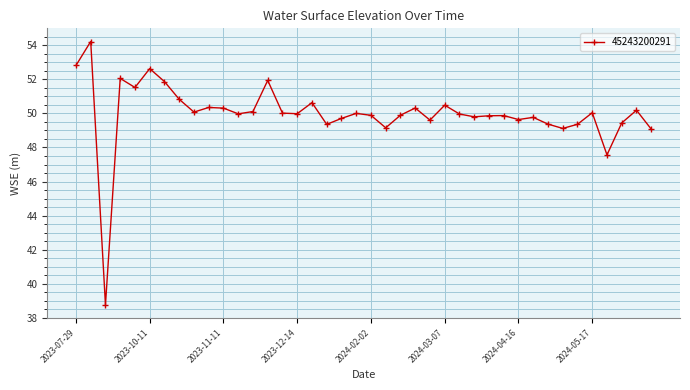

True or false: the data has more than 1 interior local peaks.

True